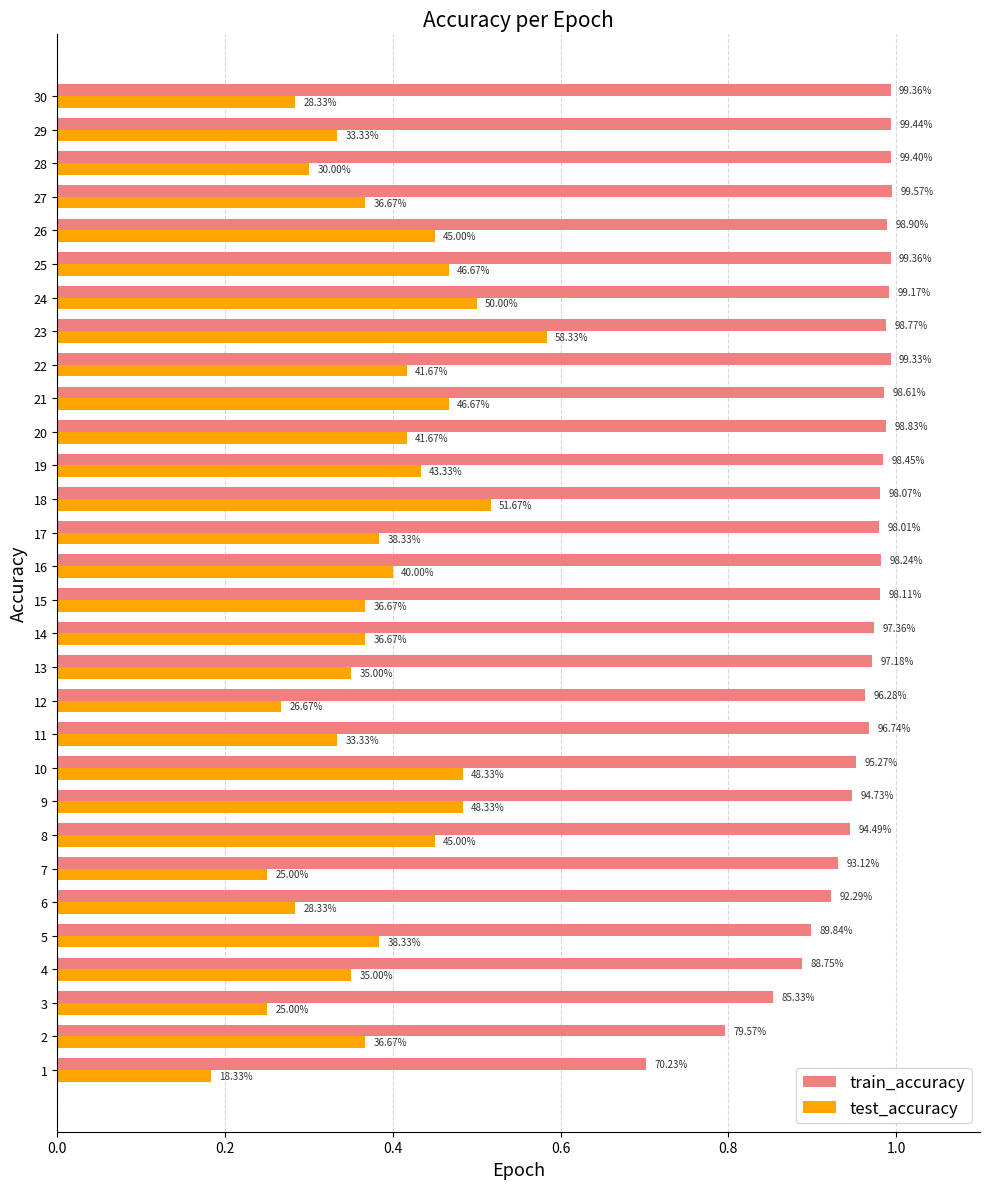

What are all the series names shown in the legend?

train_accuracy, test_accuracy